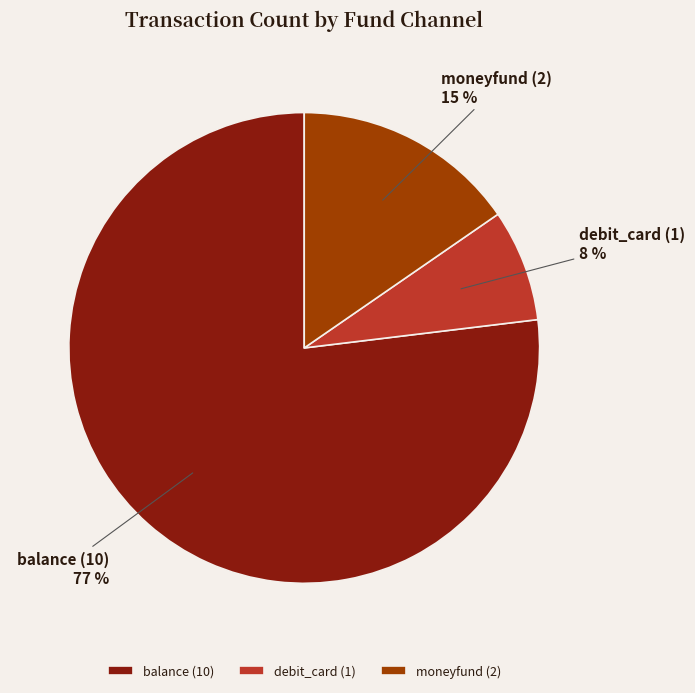

Combined, do debit_card and moneyfund account for over 50%?

No